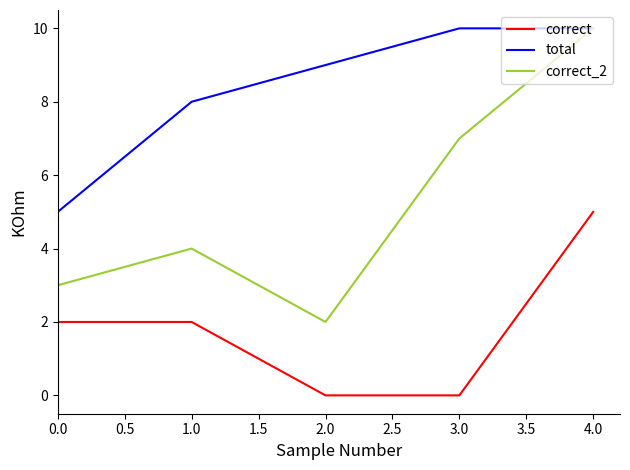

How many correct_2 values are between 3 and 7?

3